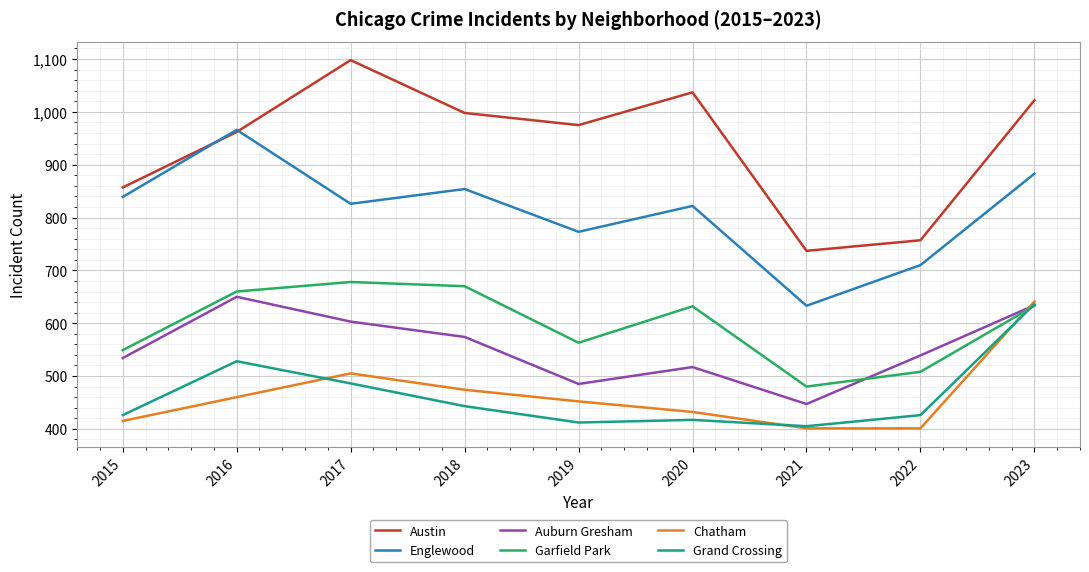

At how many categories does at least one series exceed 837?

7